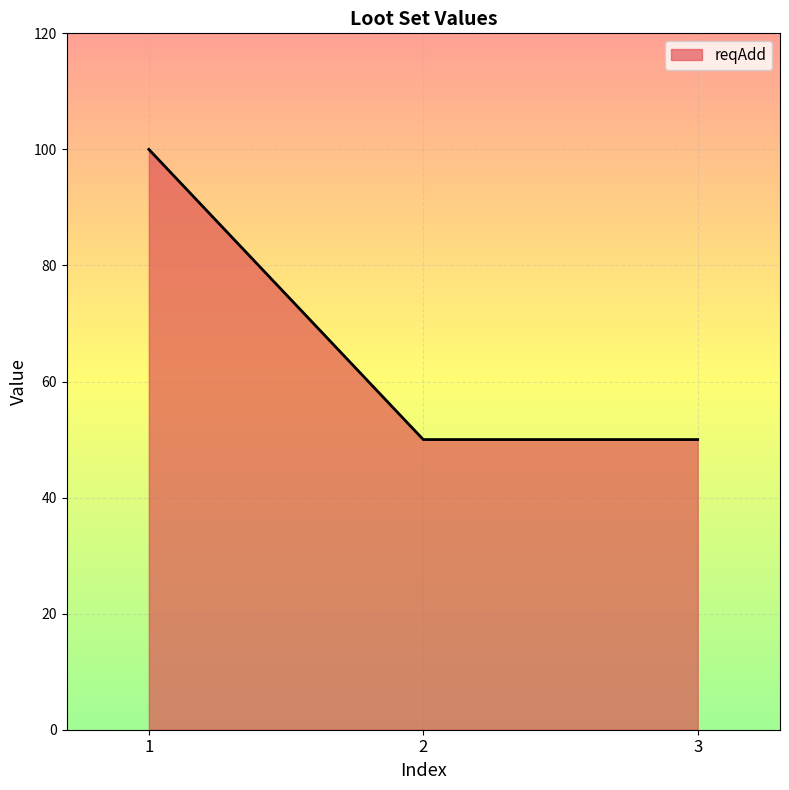

Does the chart display data point markers on the line(s)?

No